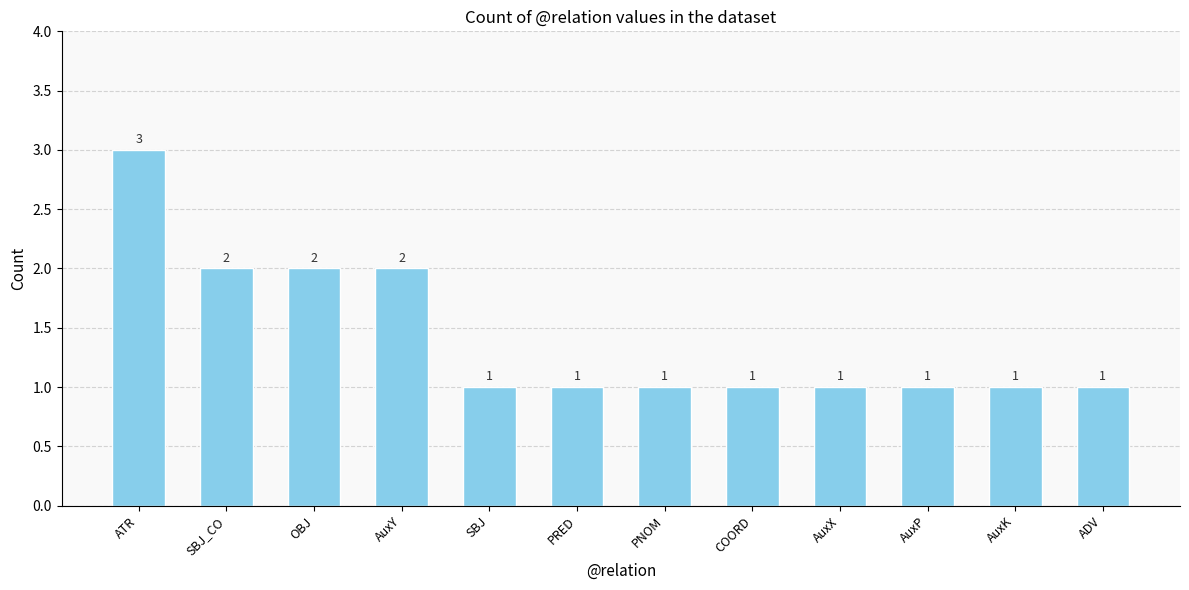

Are the bars grouped side by side (vs. stacked)?

No